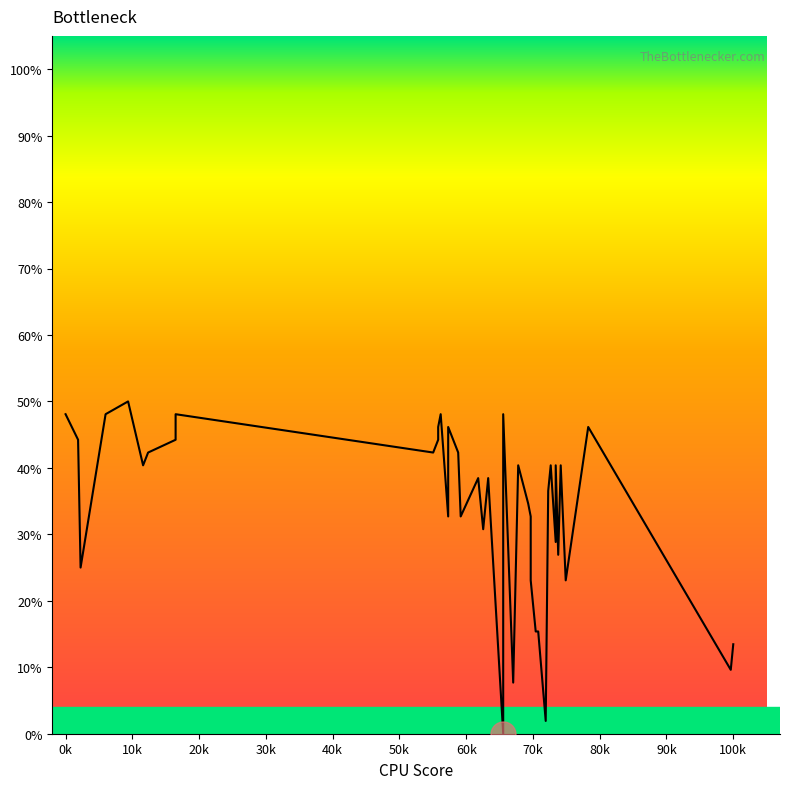

Count the number of values greater than 40.

20